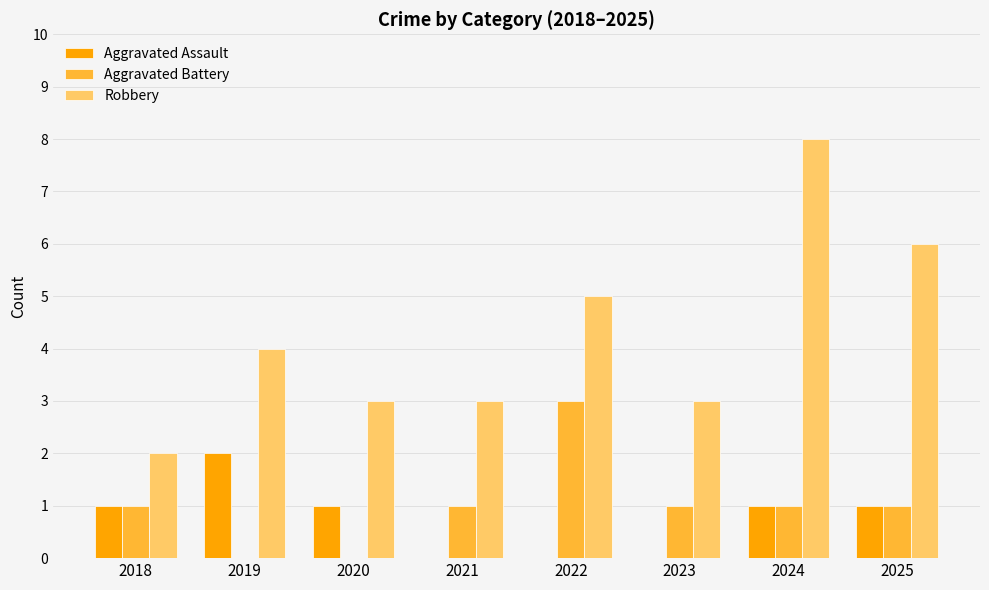

What value does the Robbery series have at 2023?

3